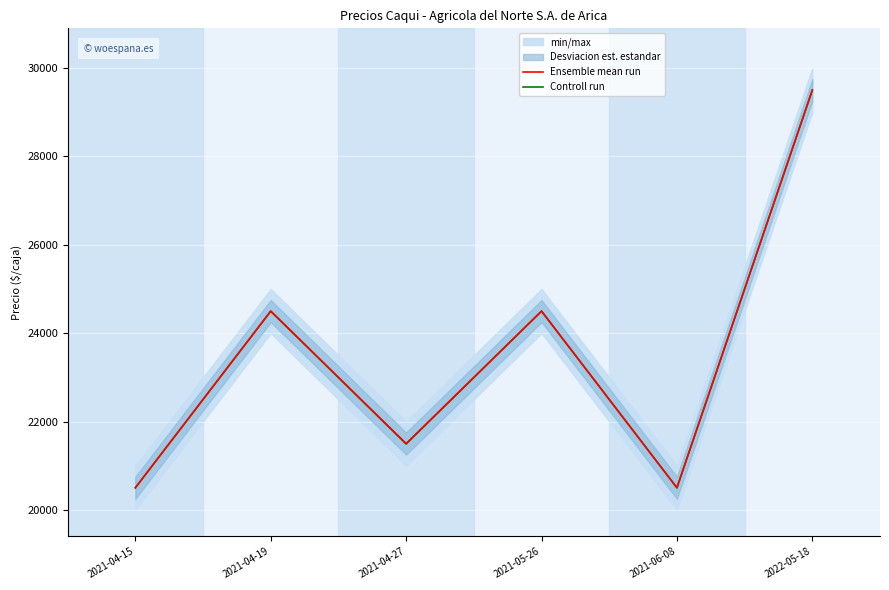

Reading left to right, transcribe all the data shown in this chart.

Ensemble mean run: 20500.0	24500.0	21500.0	24500.0	20500.0	29500.0
Controll run: 20500.6	24496.3	21490.5	24496.3	20500.6	29500.0